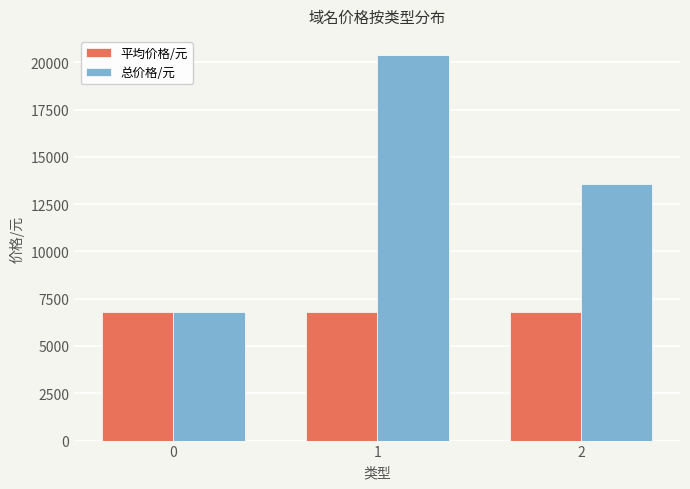

How many series are shown in this chart?

2